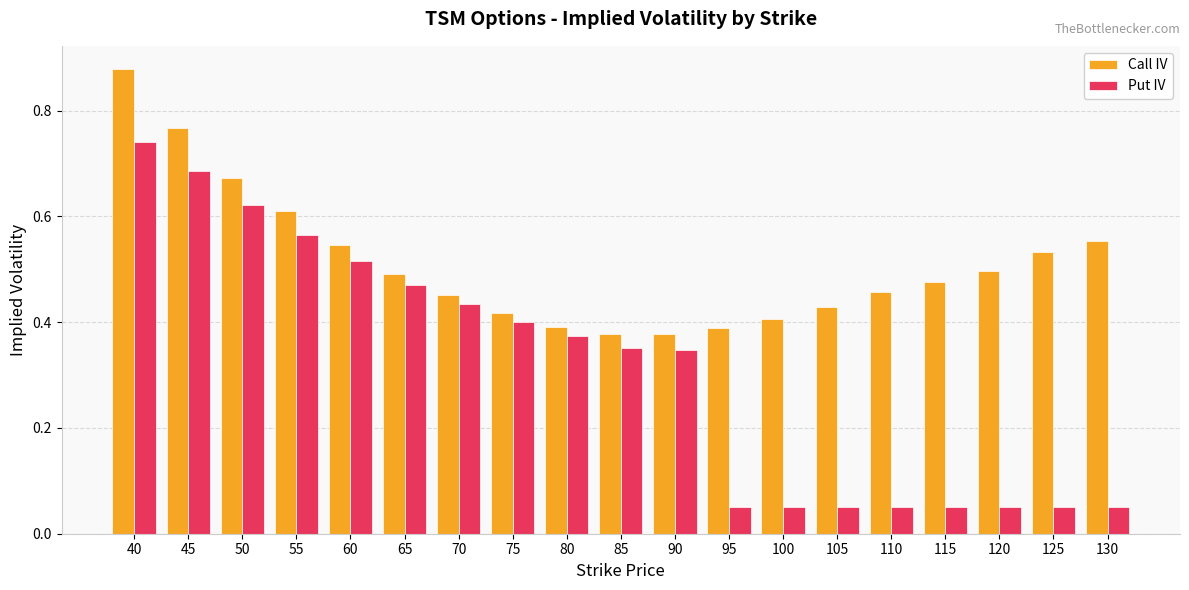

The value of Call IV at 75 is 0.4. True or false?

True